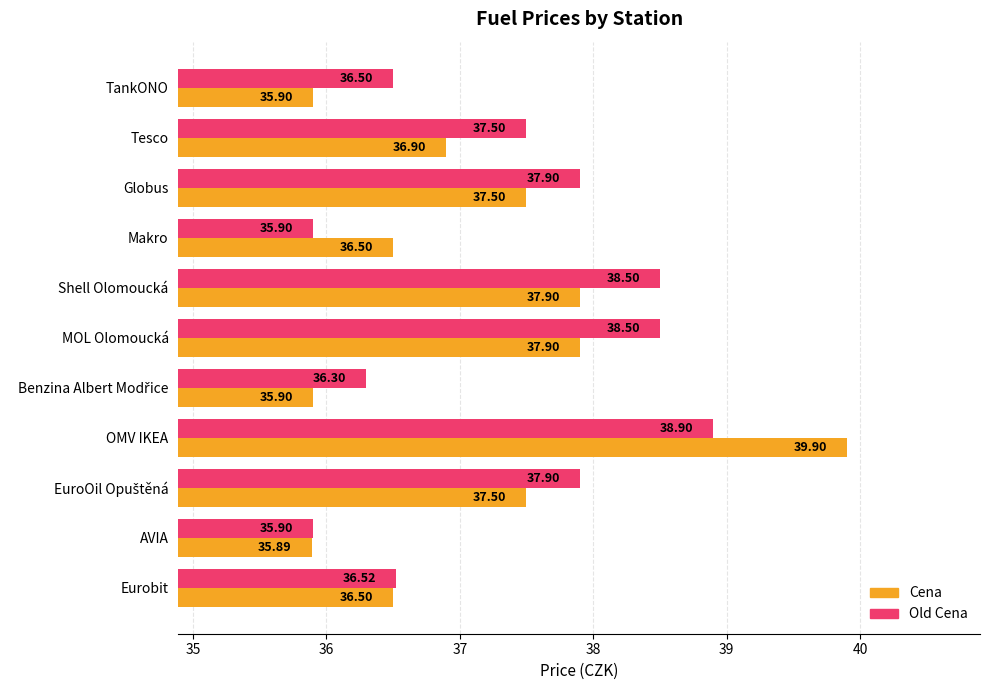

List the series in order of their overall mean, lowest first.

Cena, Old Cena